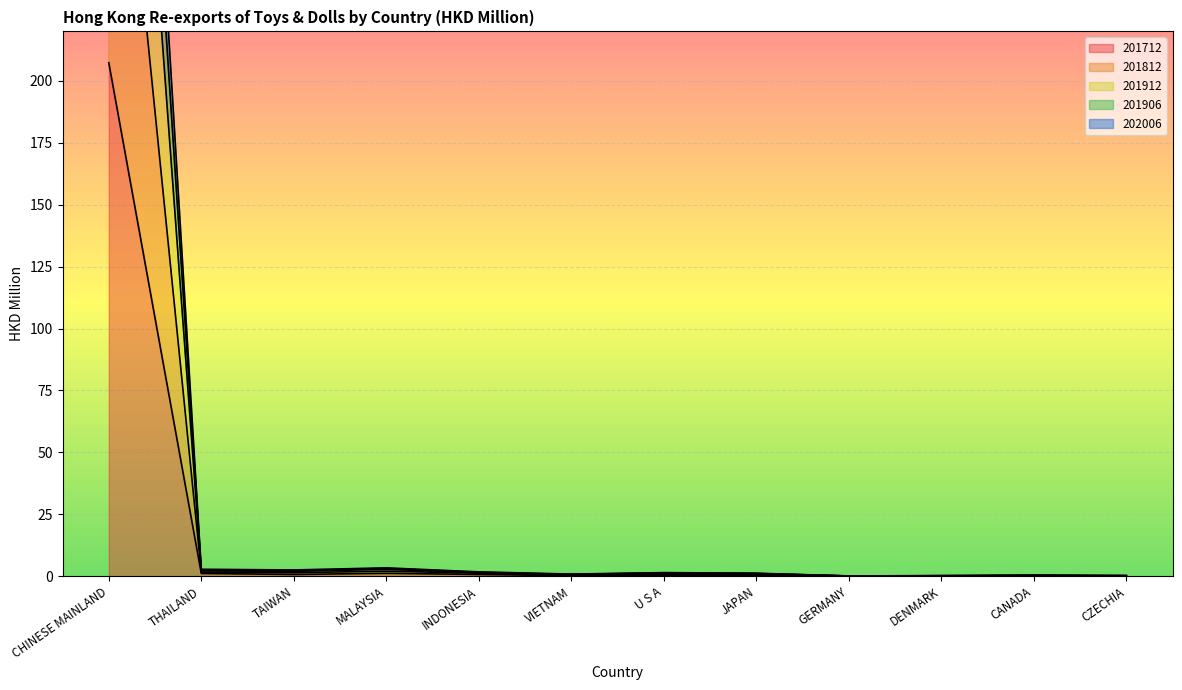

The value of 201912 at INDONESIA is 0.6. True or false?

False